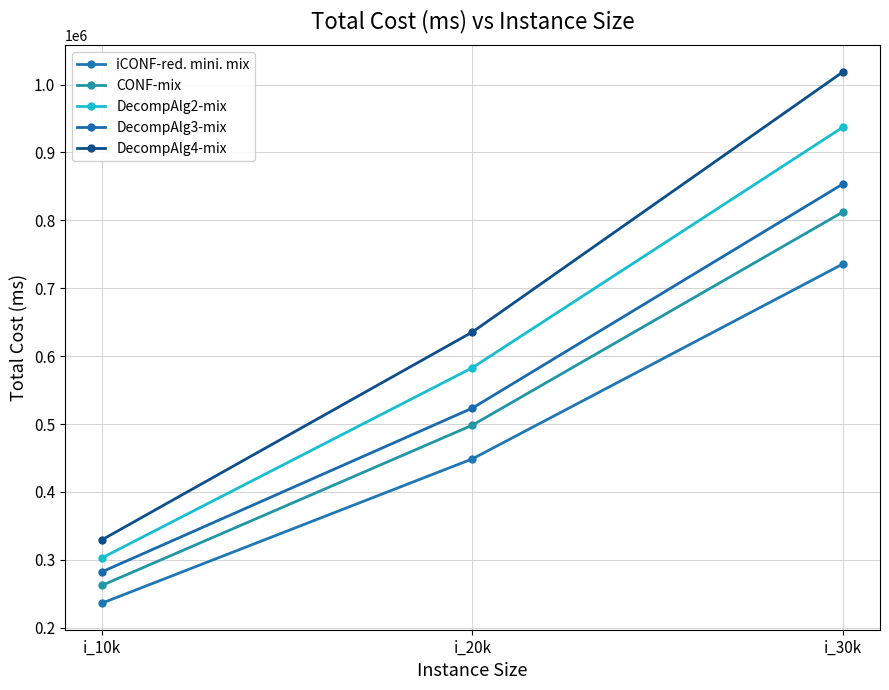

Rank the categories by DecompAlg3-mix value from lowest to highest.

i_10k, i_20k, i_30k